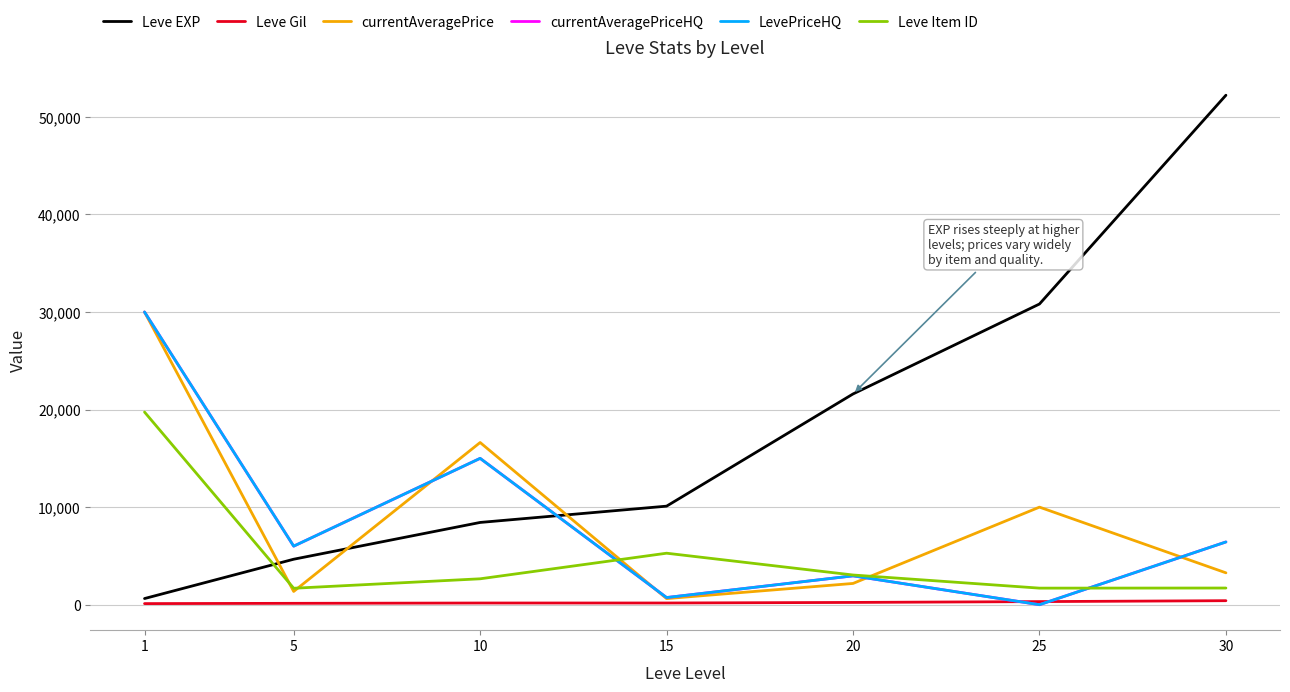

Which category has the lowest value across all series?

25